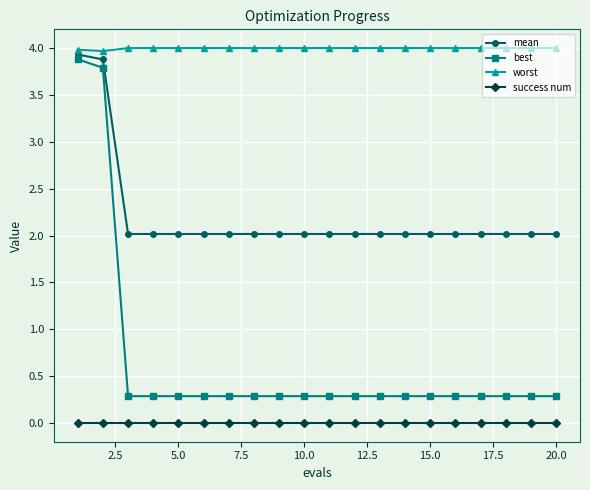

Which series has the largest range (max minus min)?

best